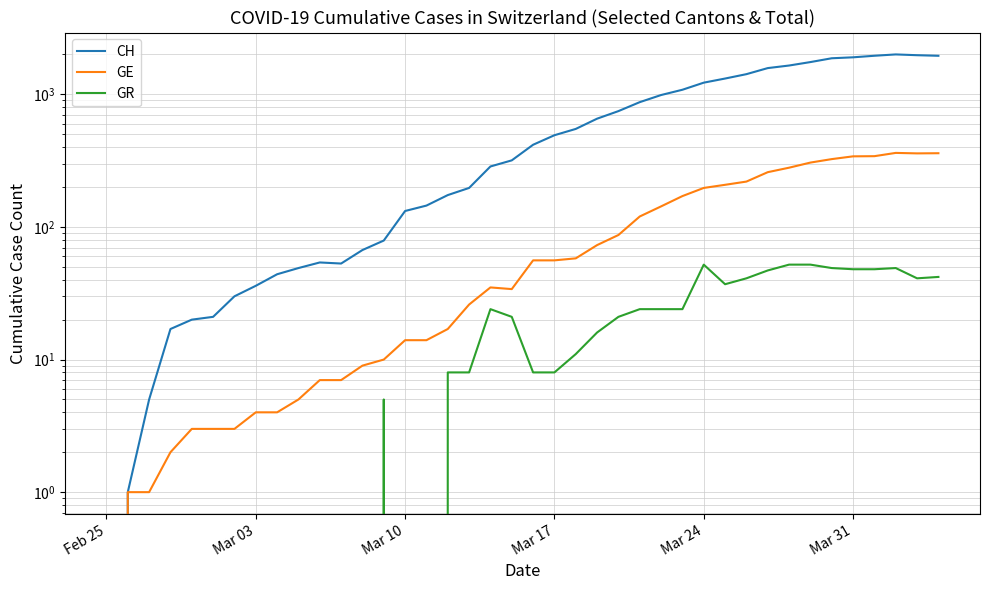

True or false: GE has more than 1 interior local peaks.

True